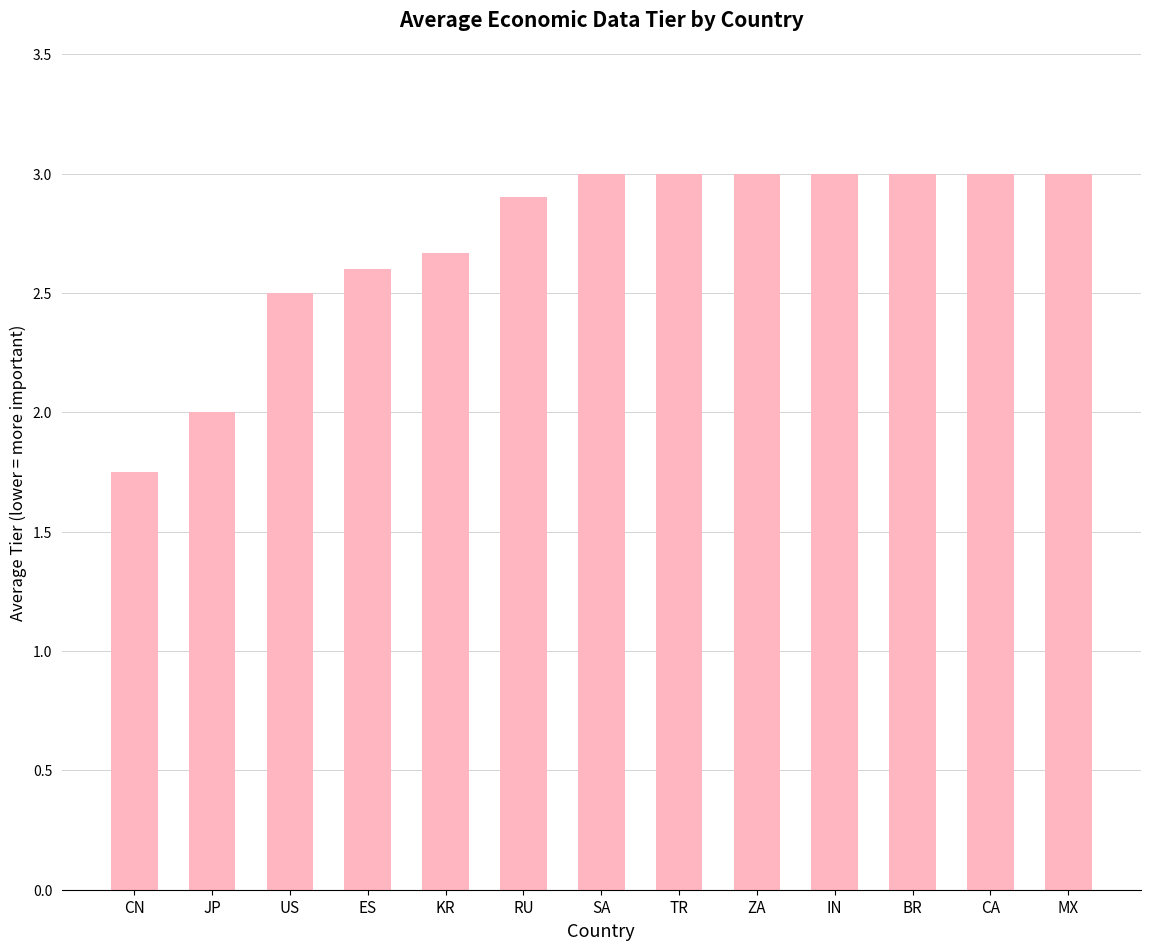

Is it true that the value at SA is 3.0?

True